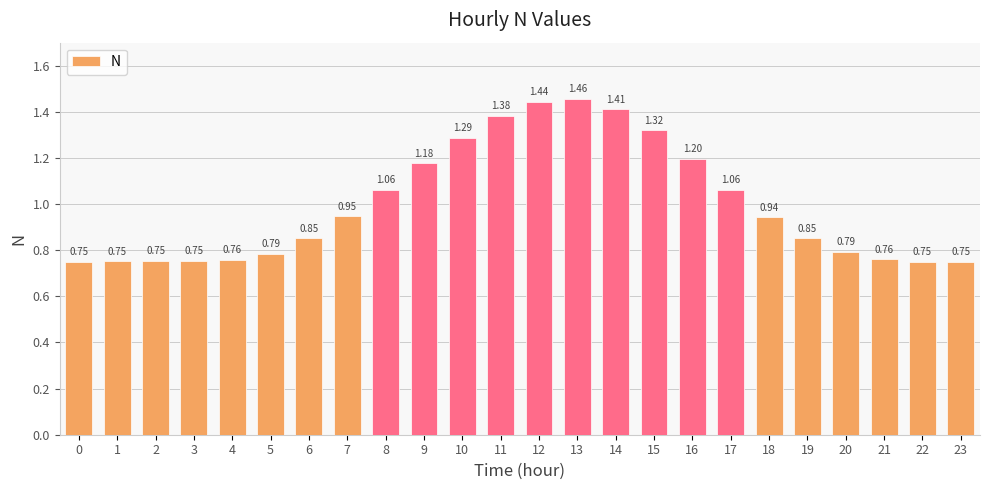

Between 11 and 15, which is larger?

11